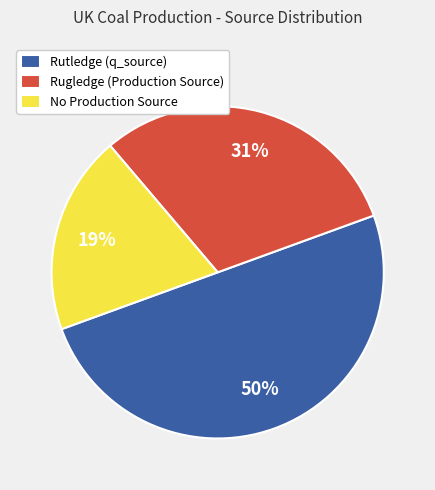

Does No Production Source account for over 50% of the chart?

No